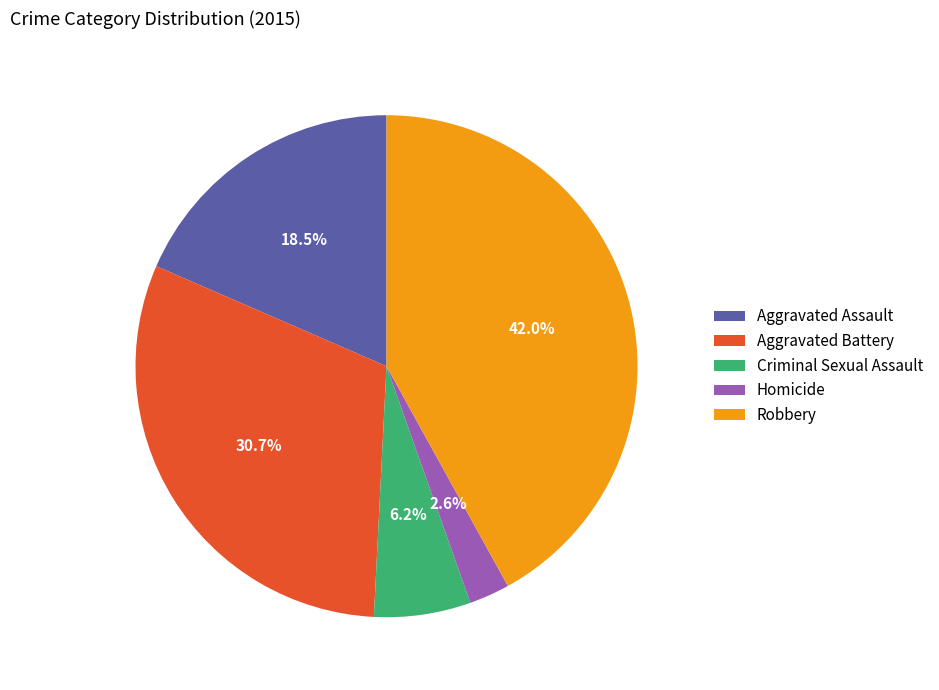

The Robbery slice represents 42% of the pie. True or false?

True